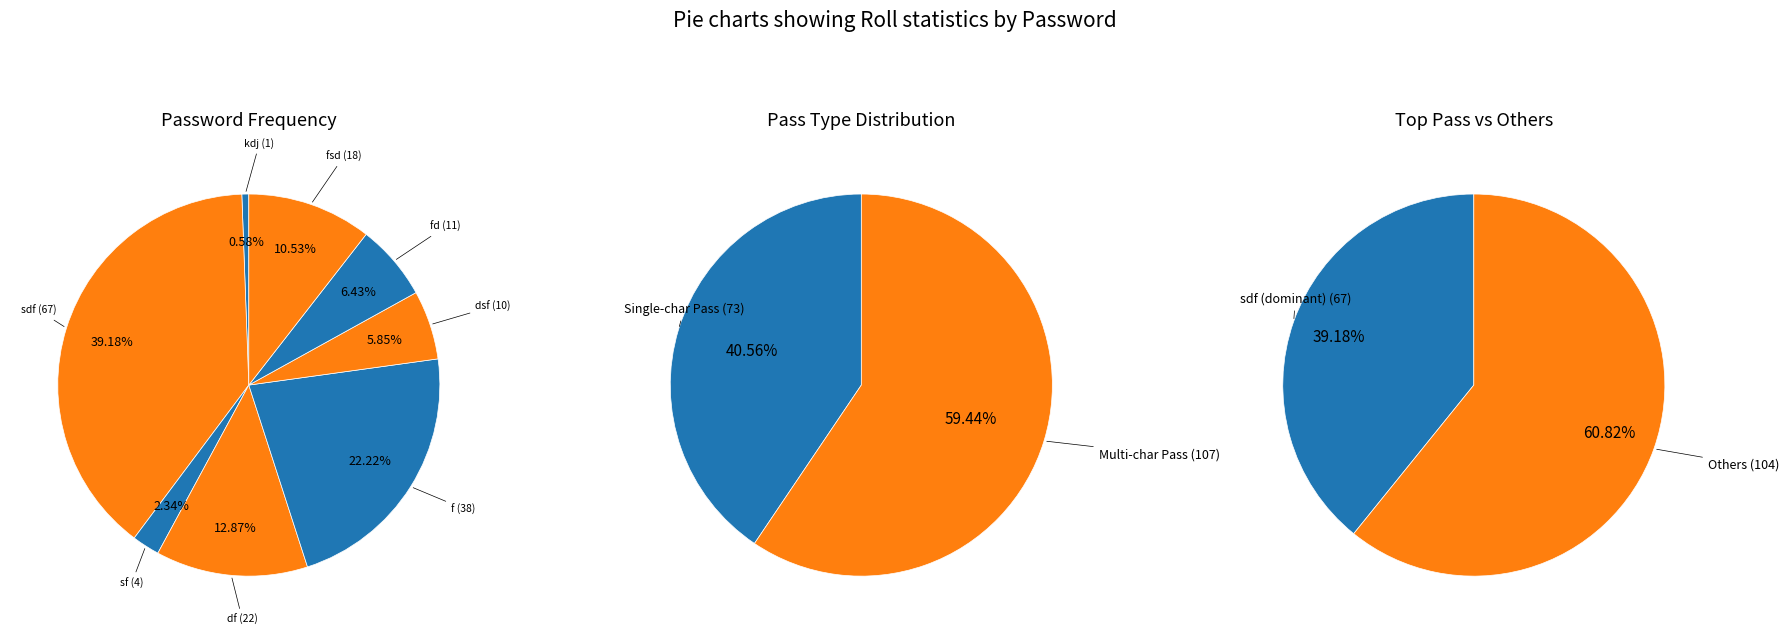

What is the change in value from kdj to fsd?

+17